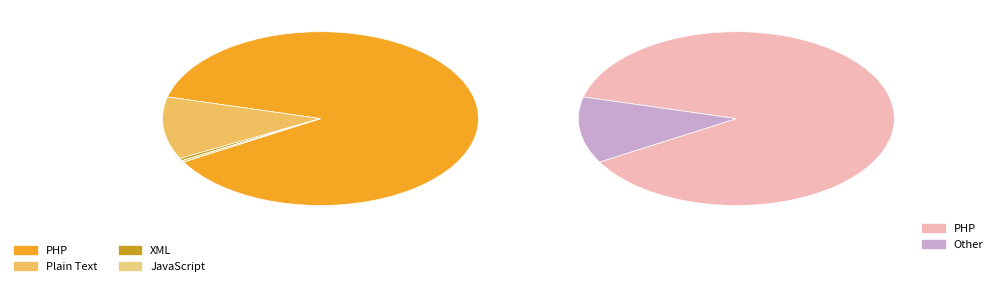

Which slice is the largest?

PHP